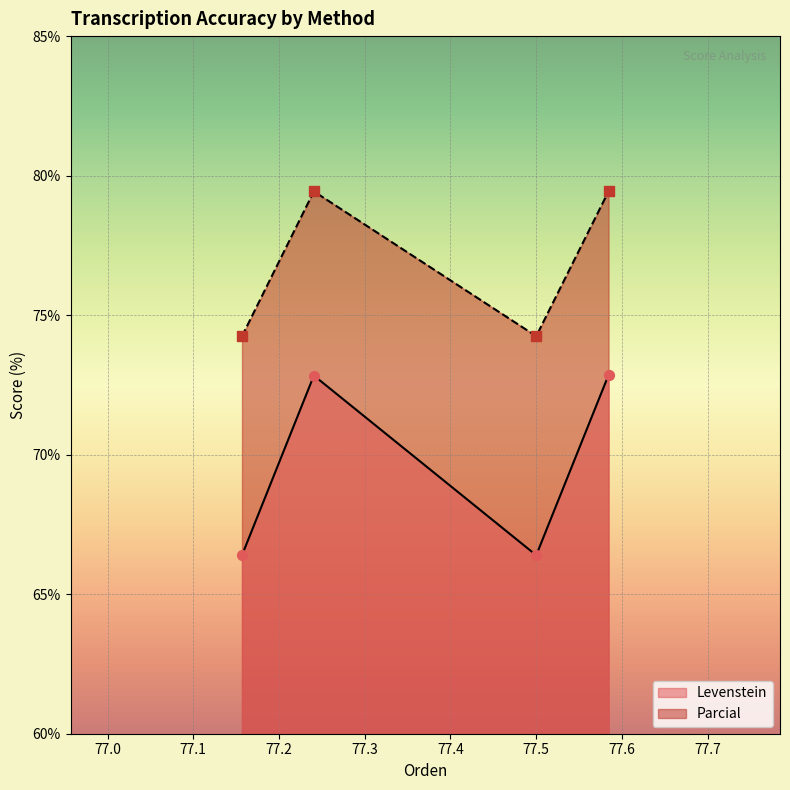

Which series contains the lowest Y value?

Levenstein